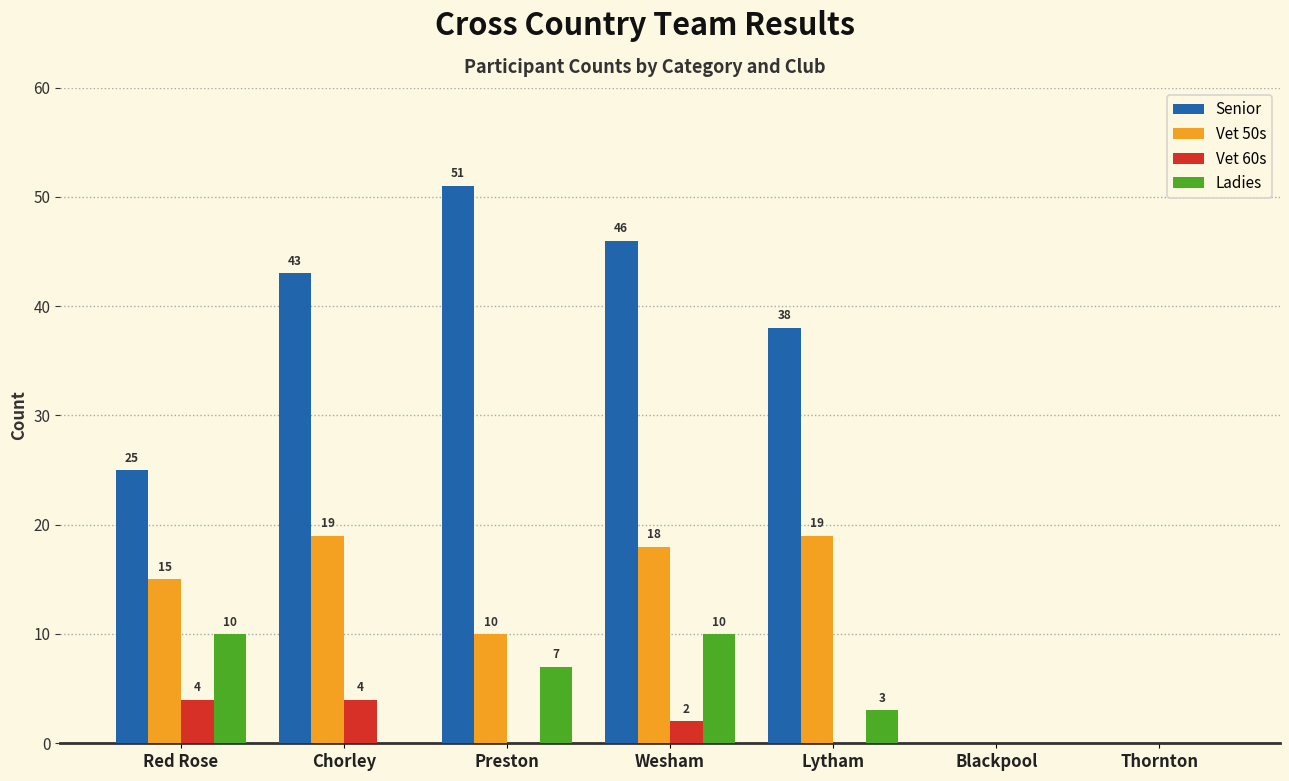

Reading left to right, transcribe all the data shown in this chart.

Senior: Red Rose=25	Chorley=43	Preston=51	Wesham=46	Lytham=38	Blackpool=0	Thornton=0
Vet 50s: Red Rose=15	Chorley=19	Preston=10	Wesham=18	Lytham=19	Blackpool=0	Thornton=0
Vet 60s: Red Rose=4	Chorley=4	Preston=0	Wesham=2	Lytham=0	Blackpool=0	Thornton=0
Ladies: Red Rose=10	Chorley=0	Preston=7	Wesham=10	Lytham=3	Blackpool=0	Thornton=0